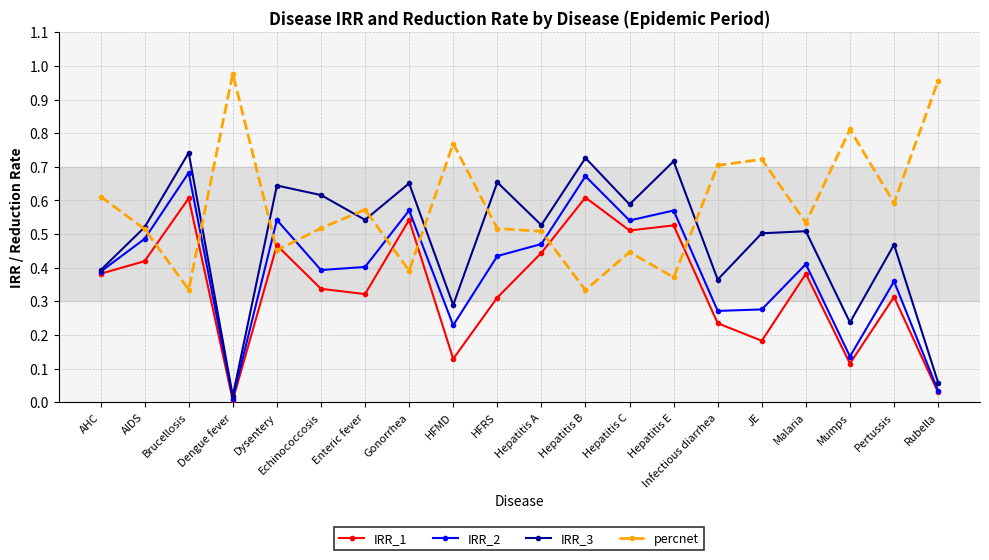

What is the label of the 2nd point from the right?

Pertussis